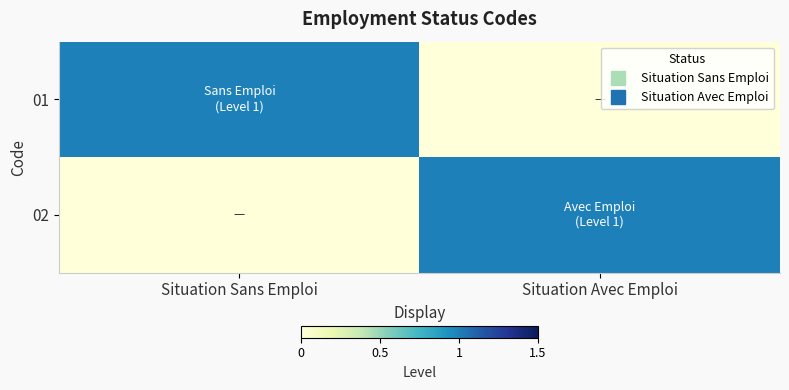

Reading right to left, extract all data points from this chart.

01: Situation Avec Emploi=0	Situation Sans Emploi=1
02: Situation Avec Emploi=1	Situation Sans Emploi=0